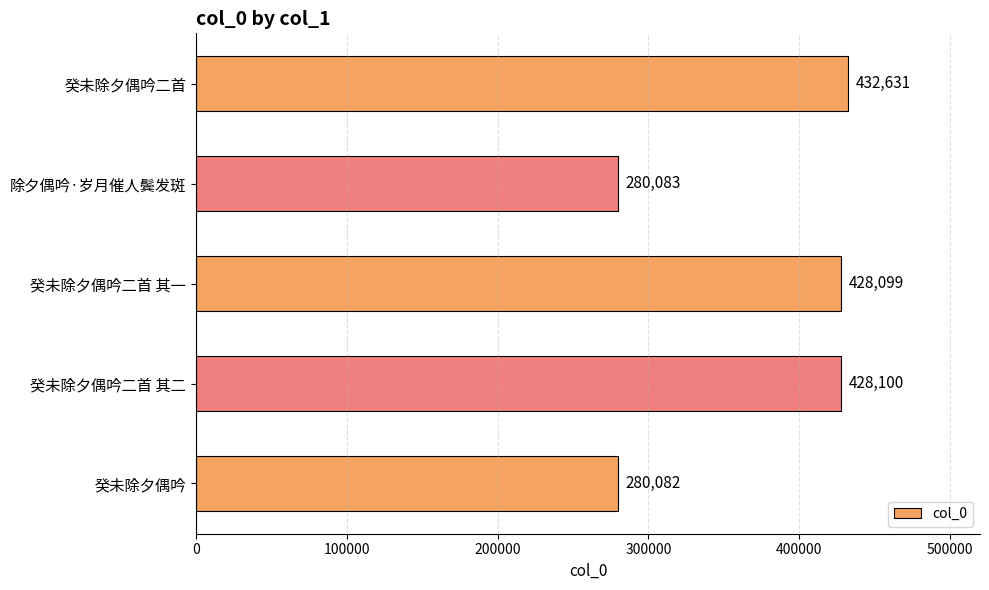

Approximately how many times larger is the value at 癸未除夕偶吟二首 其二 compared to 癸未除夕偶吟二首 其一?

1.0